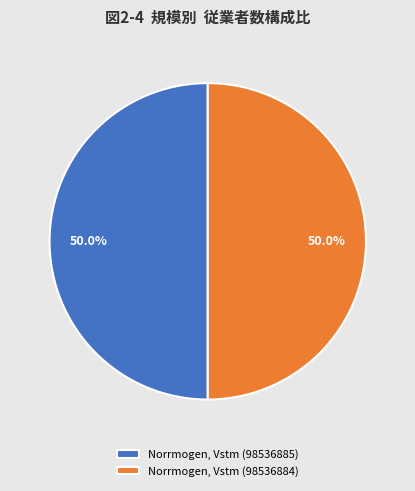

What is the total percentage of Norrmogen, Vstm (98536884) and Norrmogen, Vstm (98536885)?

100.0%